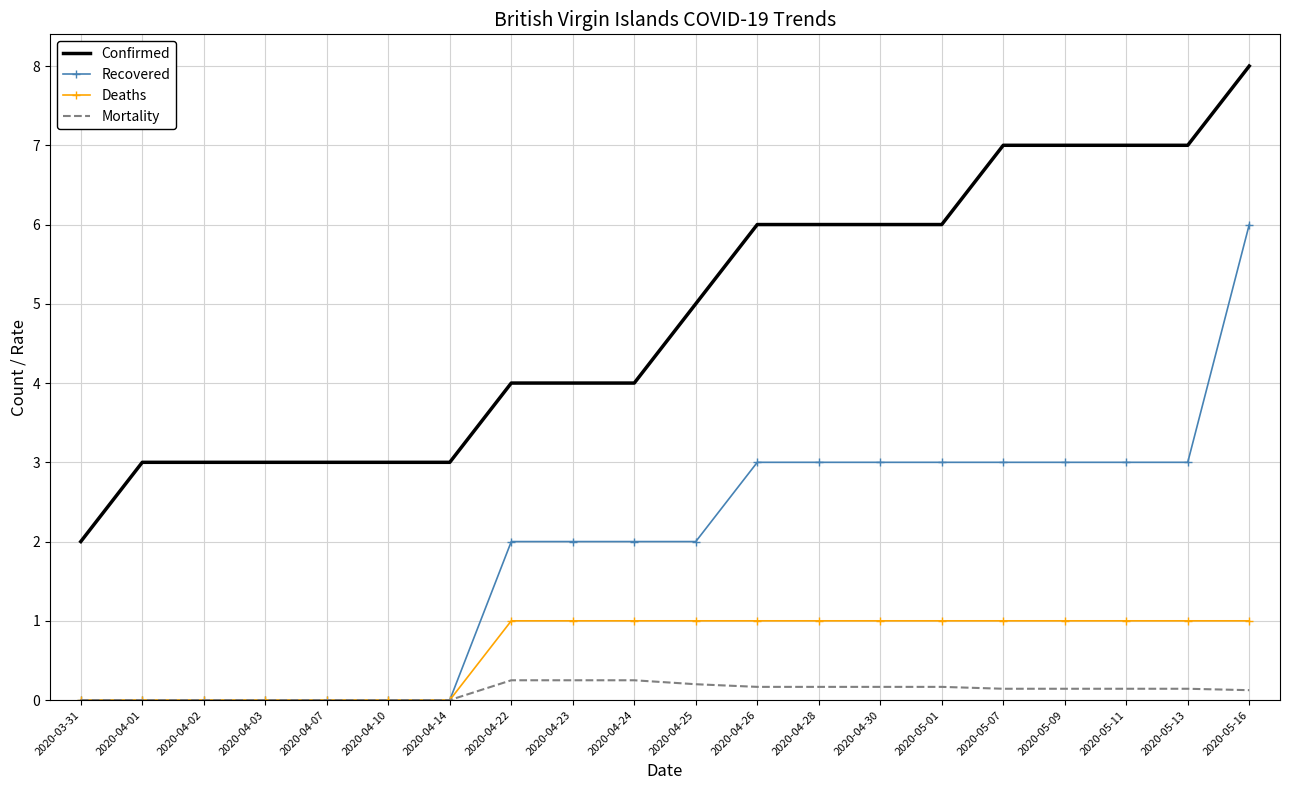

What are all the series names shown in the legend?

Confirmed, Recovered, Deaths, Mortality